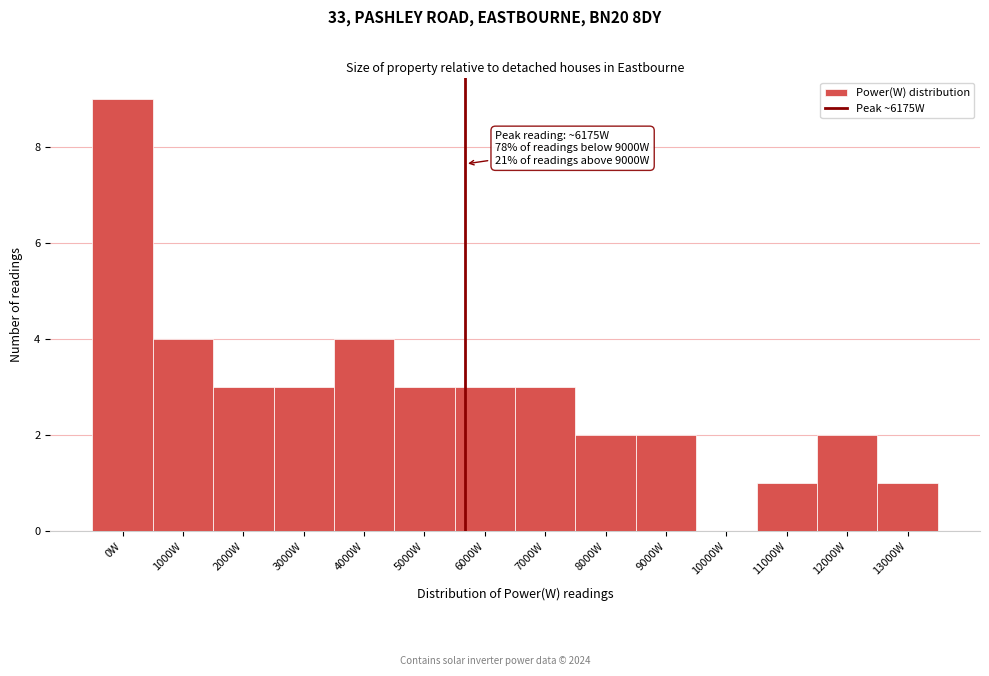

Reading left to right, list all the values displayed in this chart.

0W=9	1000W=4	2000W=3	3000W=3	4000W=4	5000W=3	6000W=3	7000W=3	8000W=2	9000W=2	10000W=0	11000W=1	12000W=2	13000W=1